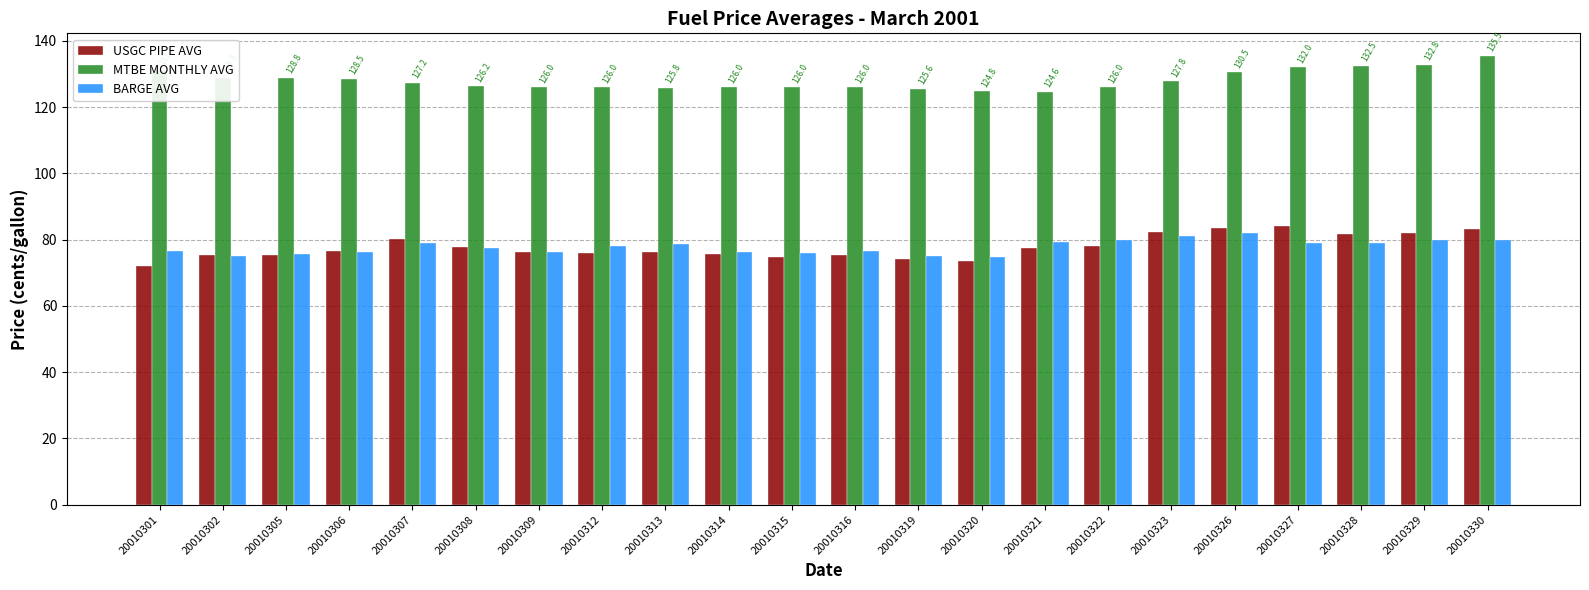

Rank the series by their maximum value, from lowest to highest.

BARGE AVG, USGC PIPE AVG, MTBE MONTHLY AVG